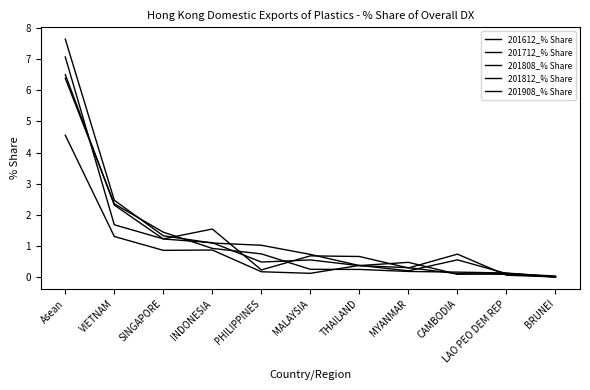

The value of 201908_% Share at Asean is 4.1. True or false?

False